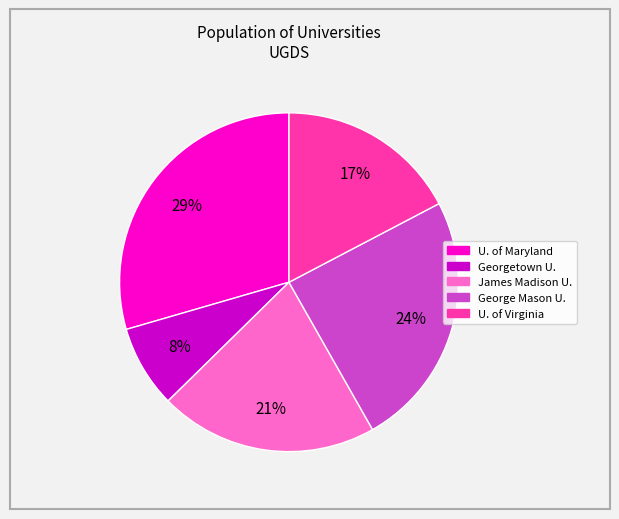

Is the sum of U. of Virginia and U. of Maryland greater than half?

No